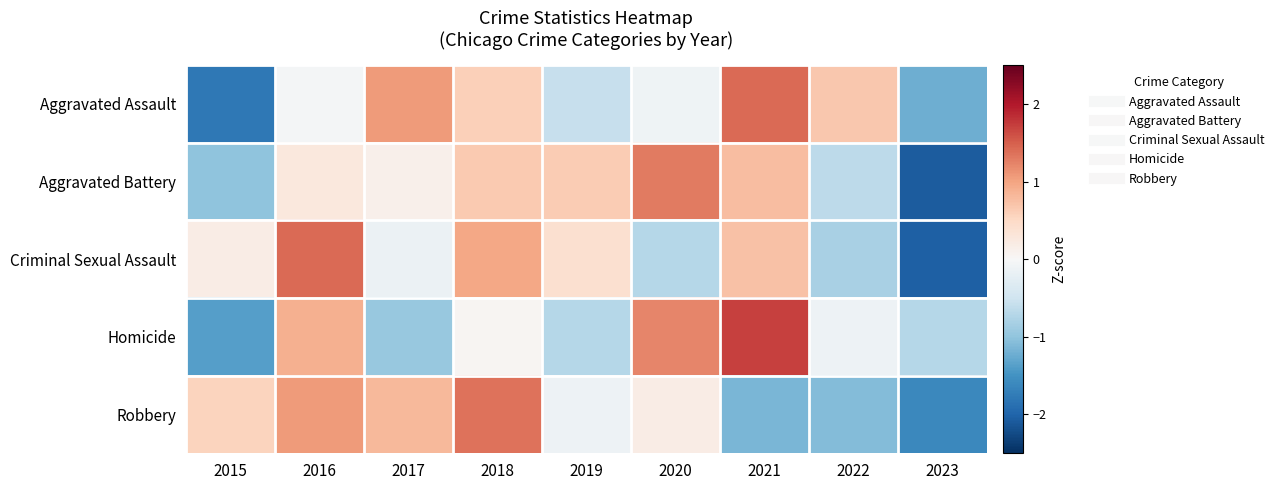

At which category does the chart reach its minimum across all series?

2023